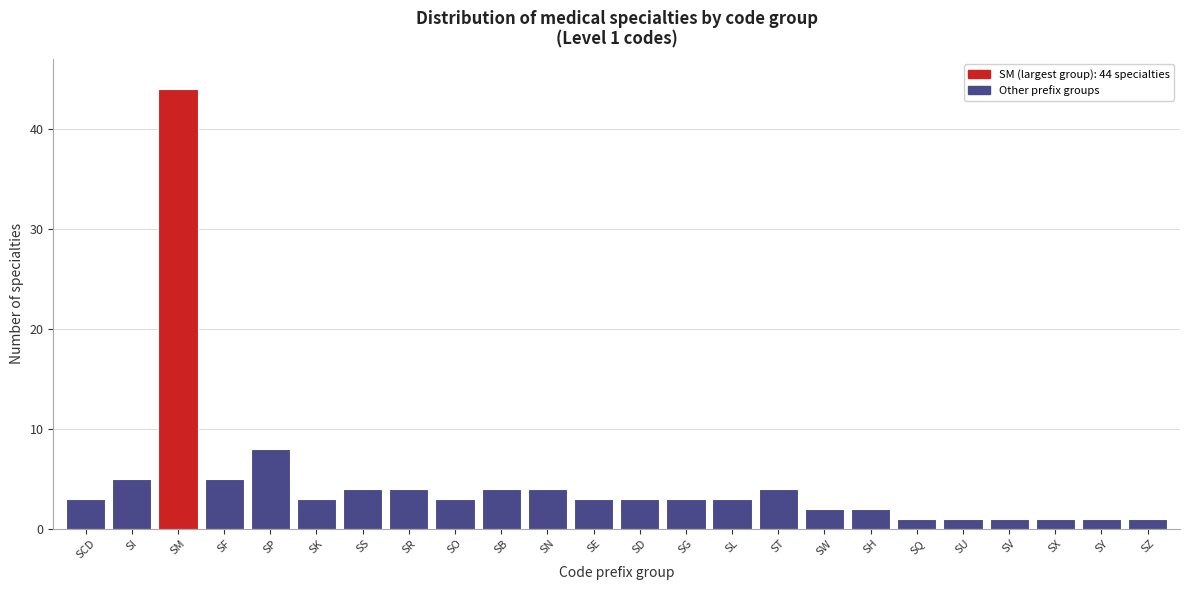

Reading left to right, extract all data points from this chart.

SCD=3	SI=5	SM=44	SF=5	SP=8	SK=3	SS=4	SR=4	SO=3	SB=4	SN=4	SE=3	SD=3	SG=3	SL=3	ST=4	SW=2	SH=2	SQ=1	SU=1	SV=1	SX=1	SY=1	SZ=1